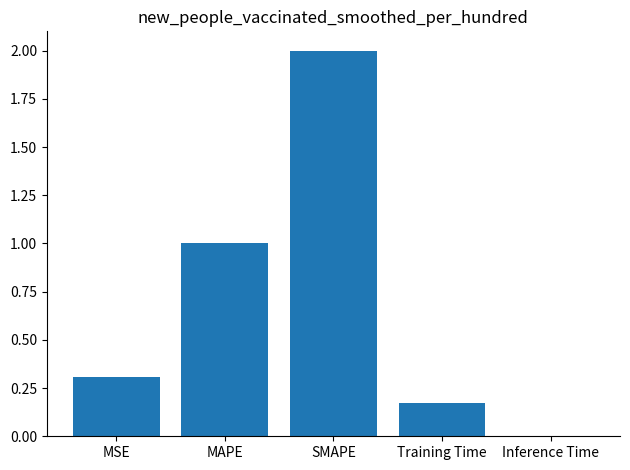

What is the sum of the values at MSE and Training Time?

0.5